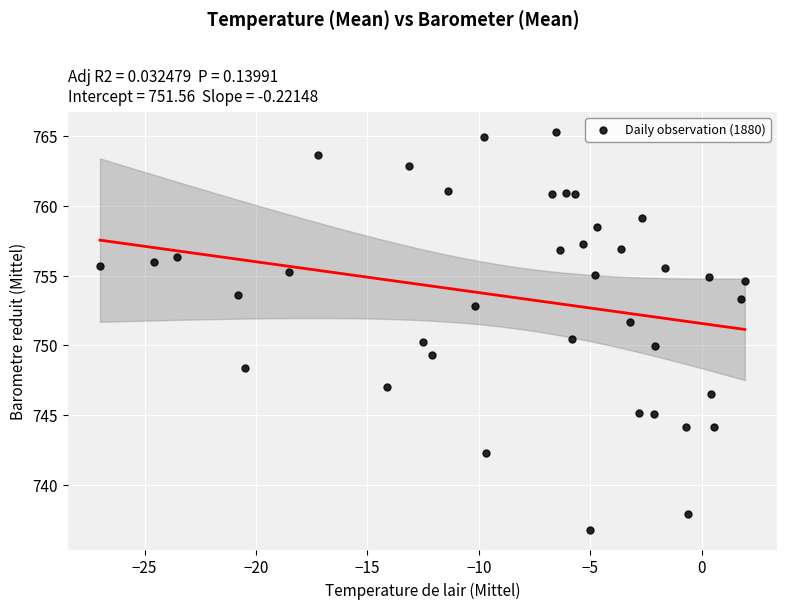

What is the range of Y values (max minus min)?

28.5